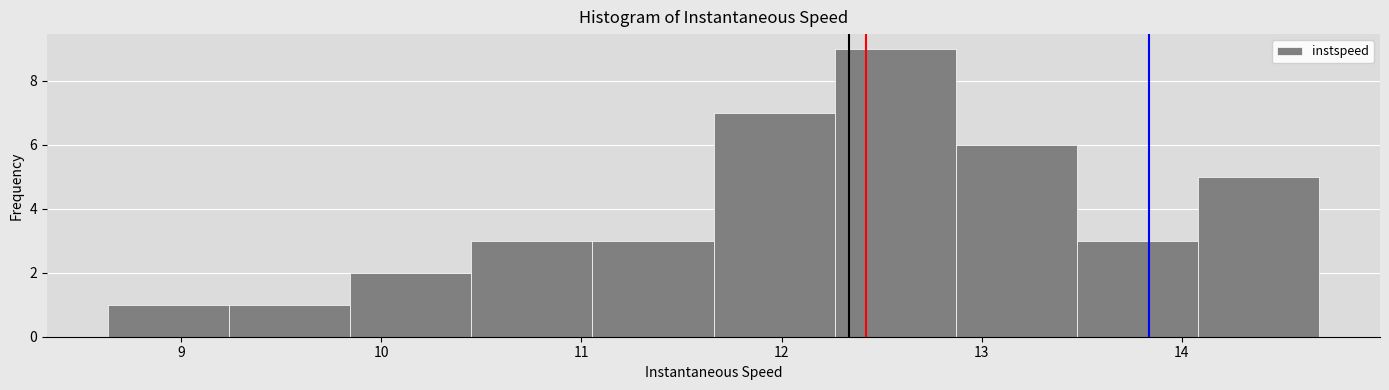

What is the height of the bar covering 8.6 to 9.2 on the x-axis? Neither the bar edges nor the heights are printed on the chart, so give them approximately, as read against the axes.

1